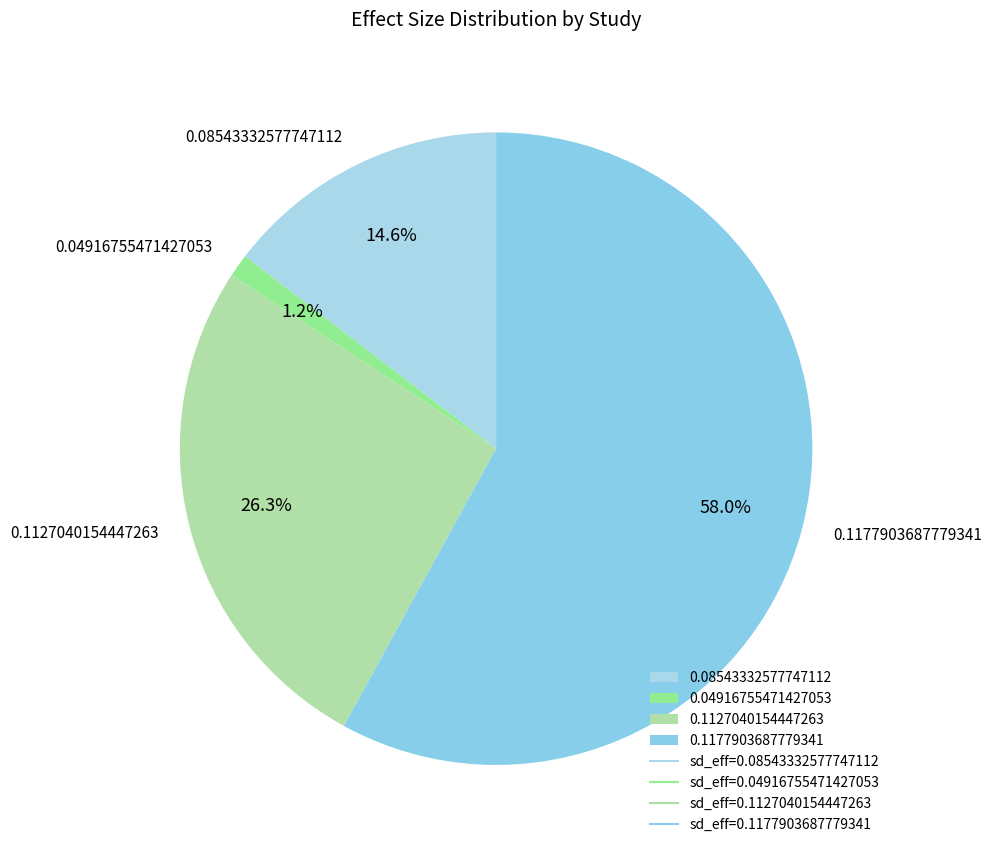

Is 0.08543332577747112 the majority of the pie?

No